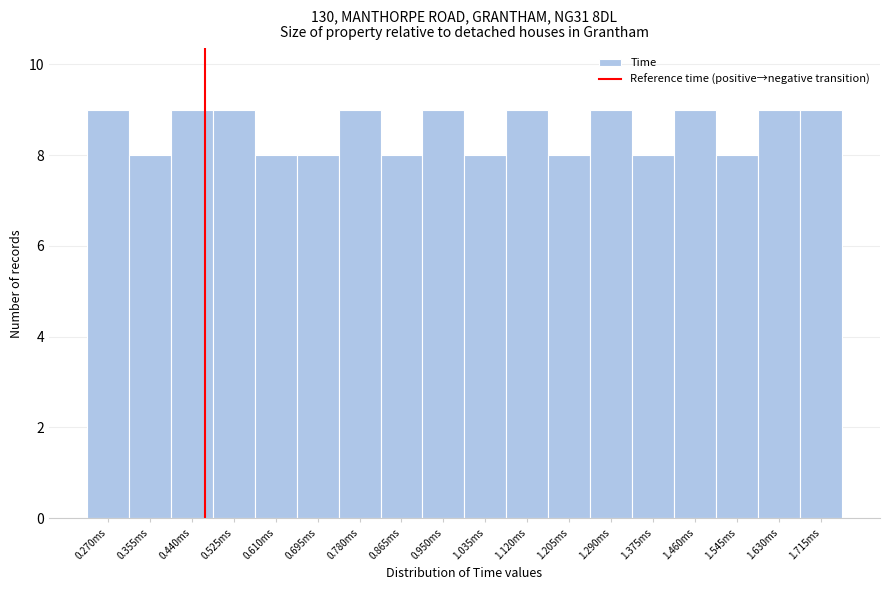

Reading right to left, list all the values displayed in this chart.

9	9	8	9	8	9	8	9	8	9	8	9	8	8	9	9	8	9